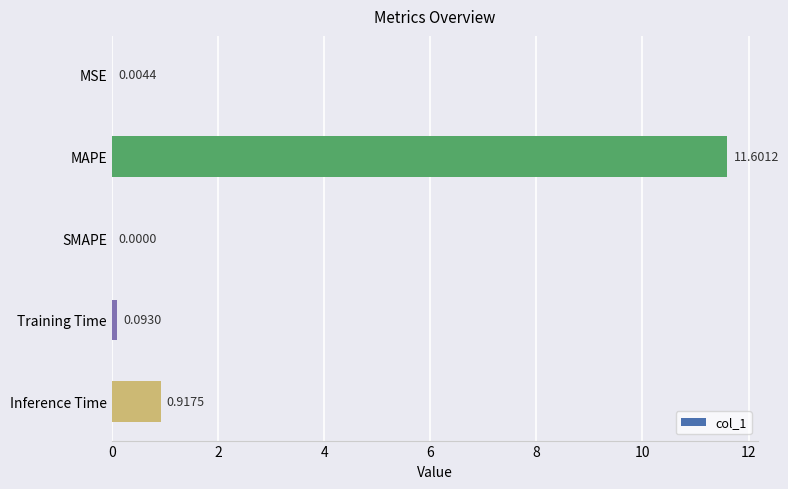

Which label corresponds to the largest value in the chart?

MAPE